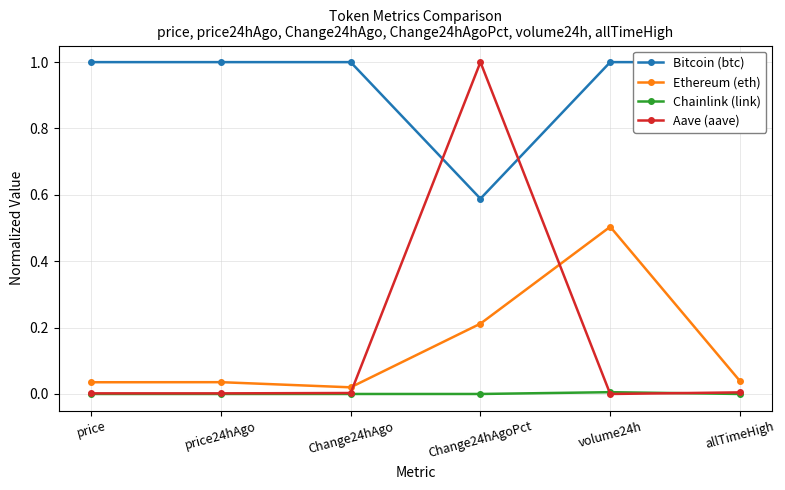

At how many categories does at least one series exceed 0?

6